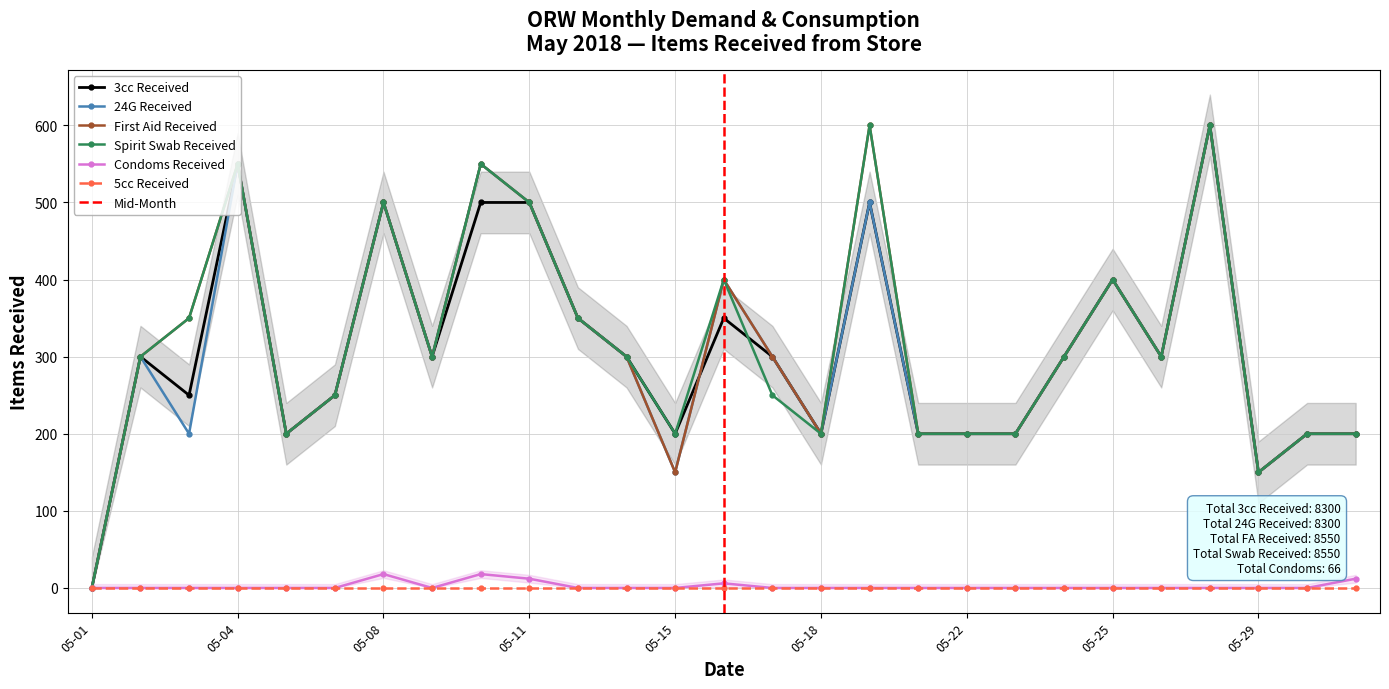

At which label is Spirit Swab Received closest to 300?

2018-05-02